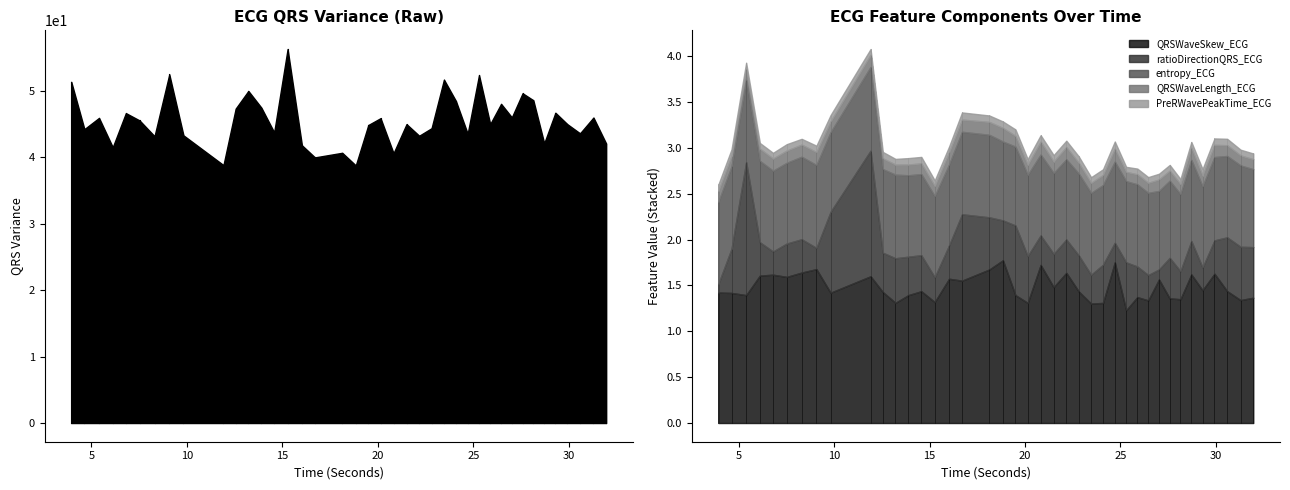

What position from the right is 7.5234375?

35